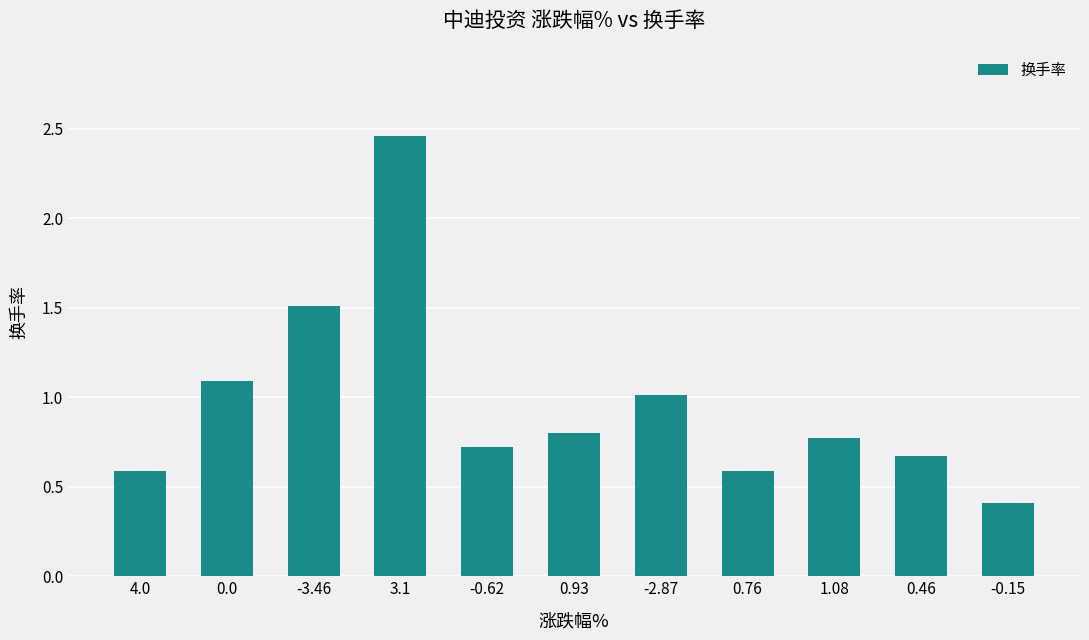

What is the difference between the maximum and minimum values?

2.0